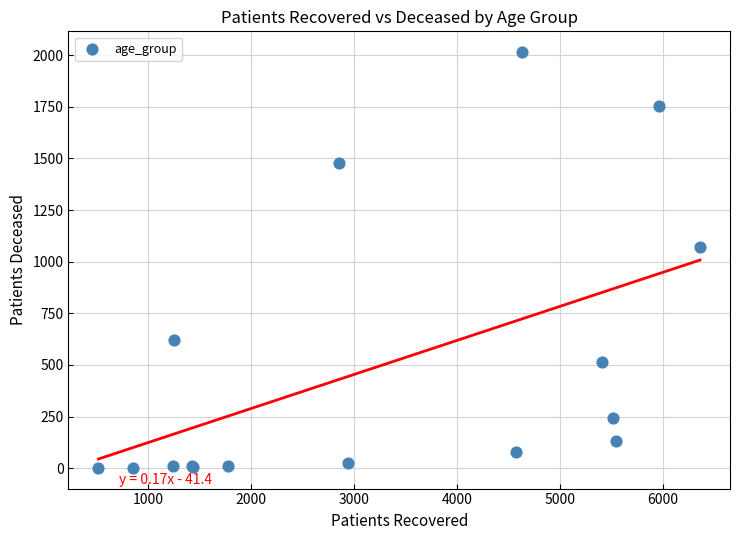

What Y value in the scatter plot is closest to 1008?

1073